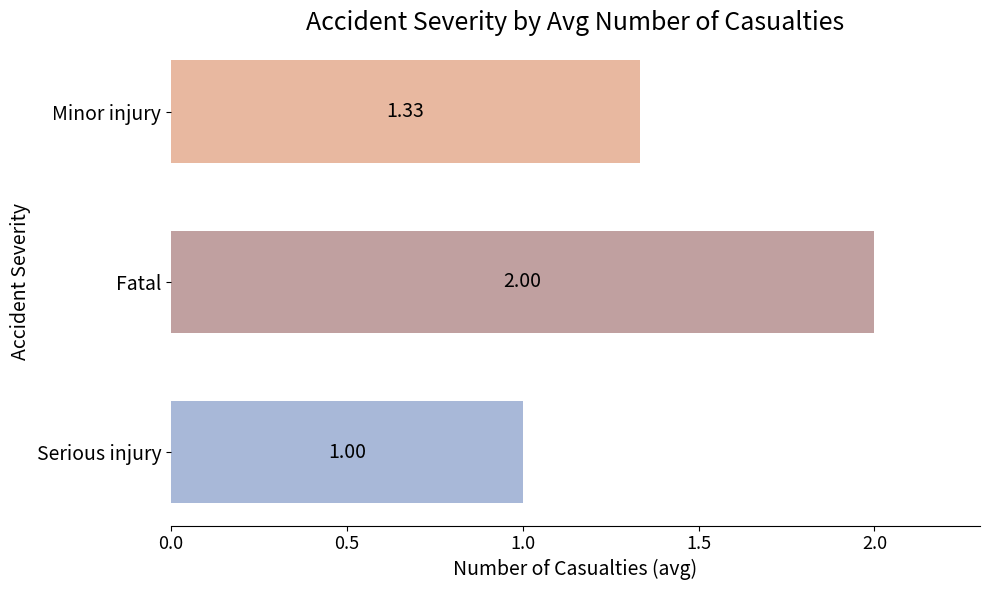

List the labels in order of value, smallest first.

Serious injury, Minor injury, Fatal